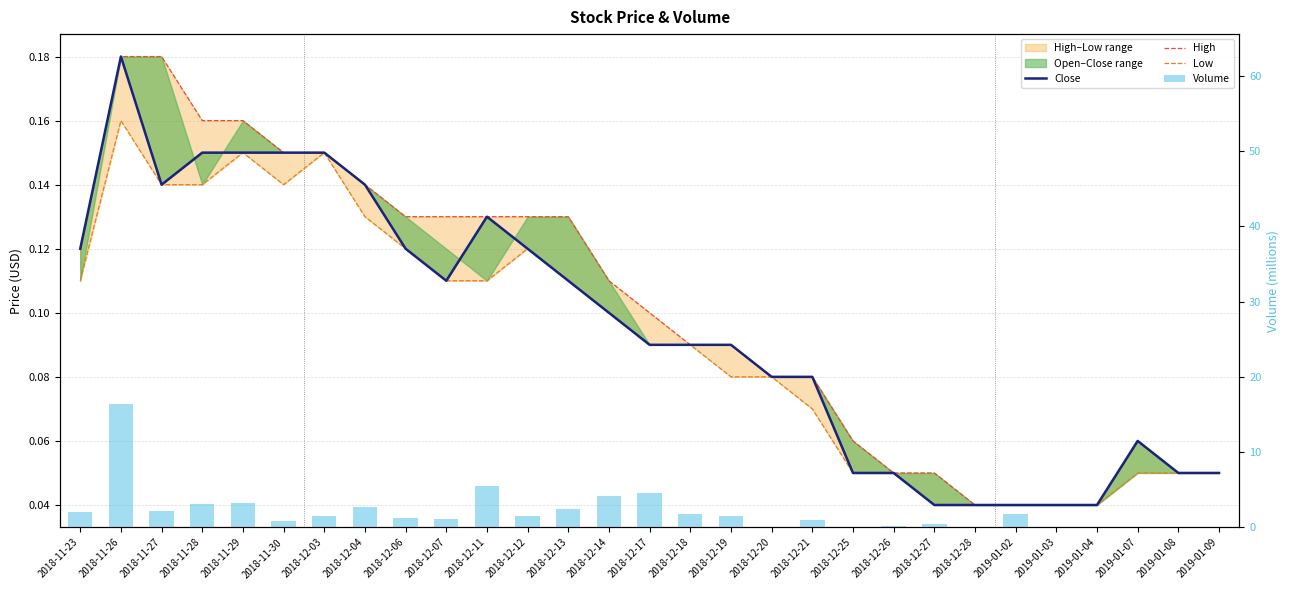

Reading left to right, list all the values displayed in this chart.

Close: 0.1	0.2	0.1	0.1	0.1	0.1	0.1	0.1	0.1	0.1	0.1	0.1	0.1	0.1	0.1	0.1	0.1	0.1	0.1	0.1	0.1	0.0	0.0	0.0	0.0	0.0	0.1	0.1	0.1
High: 0.1	0.2	0.2	0.2	0.2	0.1	0.1	0.1	0.1	0.1	0.1	0.1	0.1	0.1	0.1	0.1	0.1	0.1	0.1	0.1	0.1	0.1	0.0	0.0	0.0	0.0	0.1	0.1	0.1
Low: 0.1	0.2	0.1	0.1	0.1	0.1	0.1	0.1	0.1	0.1	0.1	0.1	0.1	0.1	0.1	0.1	0.1	0.1	0.1	0.1	0.1	0.0	0.0	0.0	0.0	0.0	0.1	0.1	0.1
Volume: 2.0	16.4	2.1	3.1	3.2	0.9	1.6	2.7	1.3	1.1	5.5	1.5	2.5	4.1	4.6	1.8	1.5	0.0	0.9	0.0	0.2	0.4	0.0	1.8	0.0	0.0	0.0	0.0	0.0